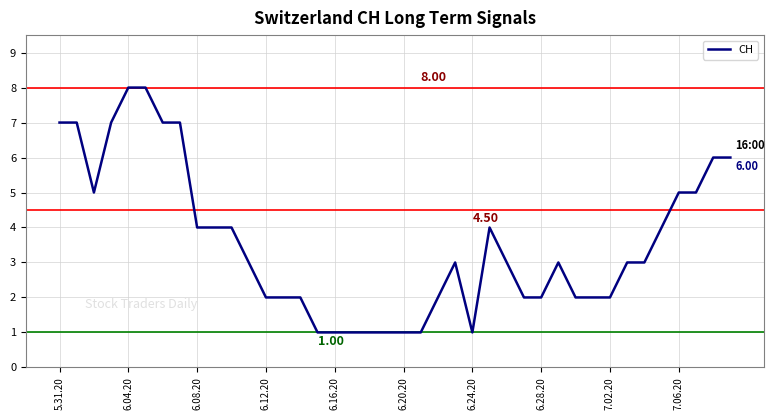

What is the difference between the maximum and minimum values?

7